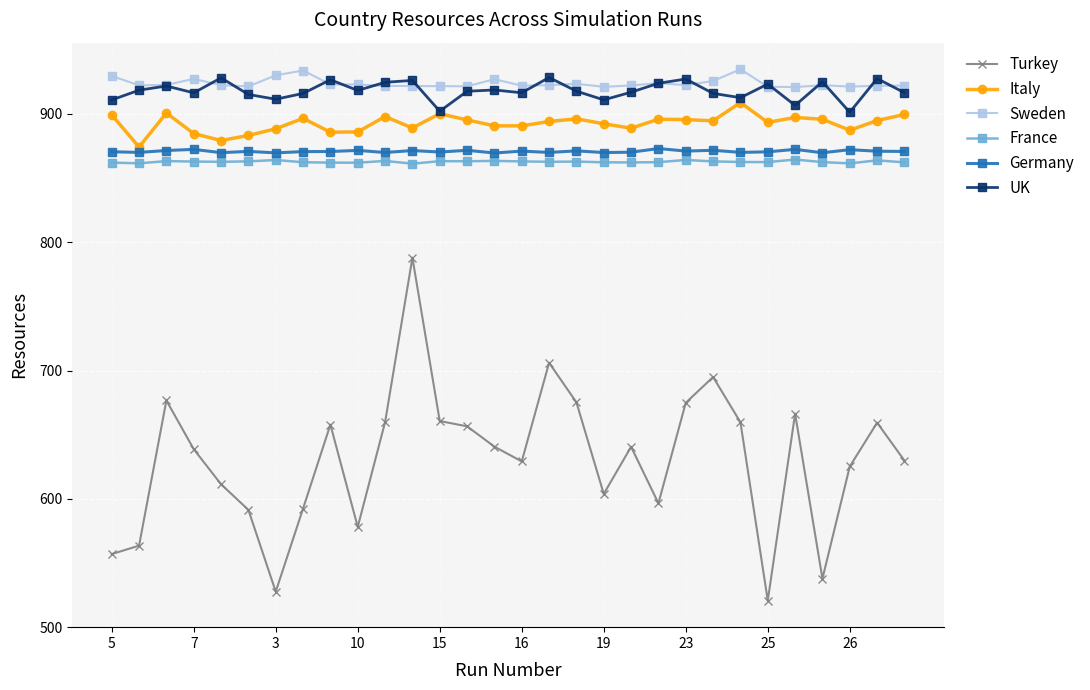

What is the smallest value displayed?

520.6